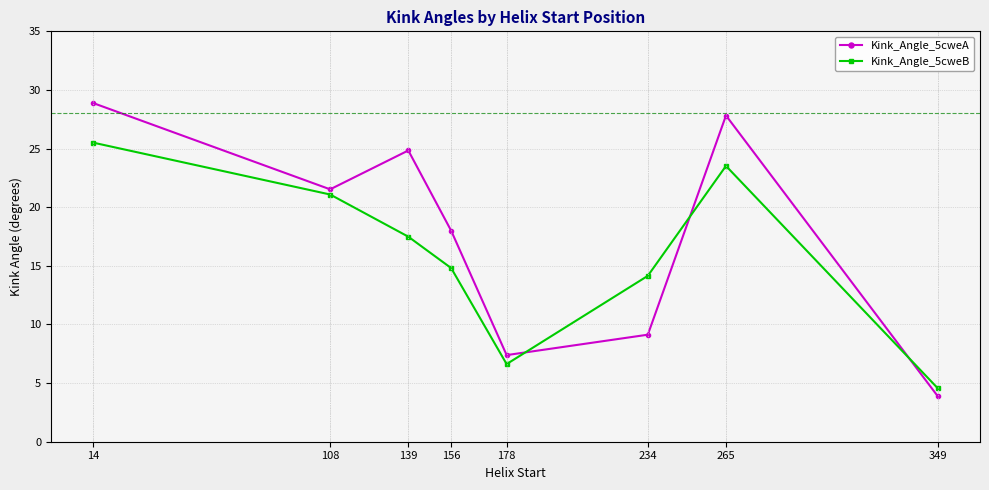

What are all the series names shown in the legend?

Kink_Angle_5cweA, Kink_Angle_5cweB